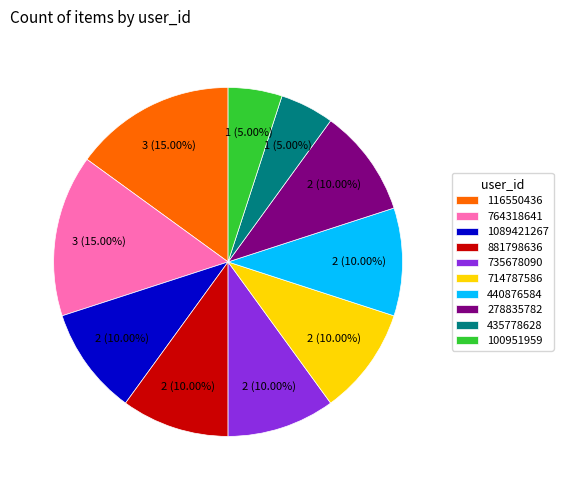

How many slices are in this pie chart?

10